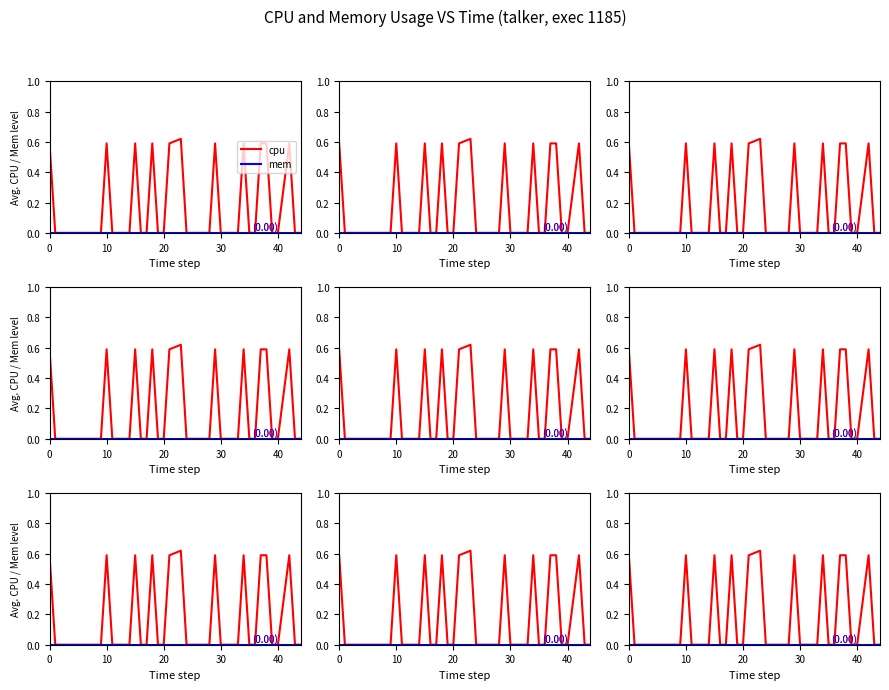

True or false: cpu has a value of -0.4 at 50.

False